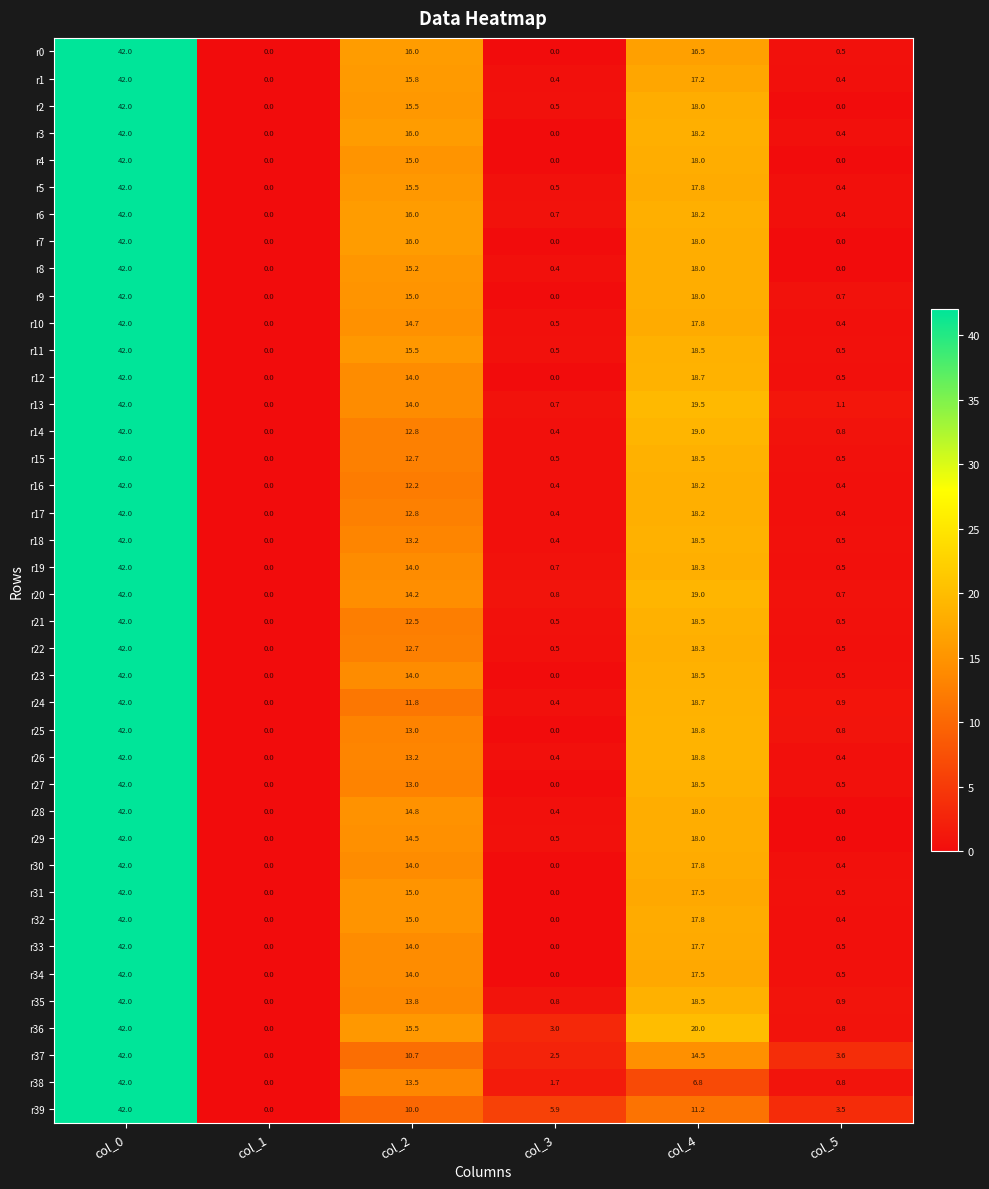

How many data points in r27 are less than 13?

3